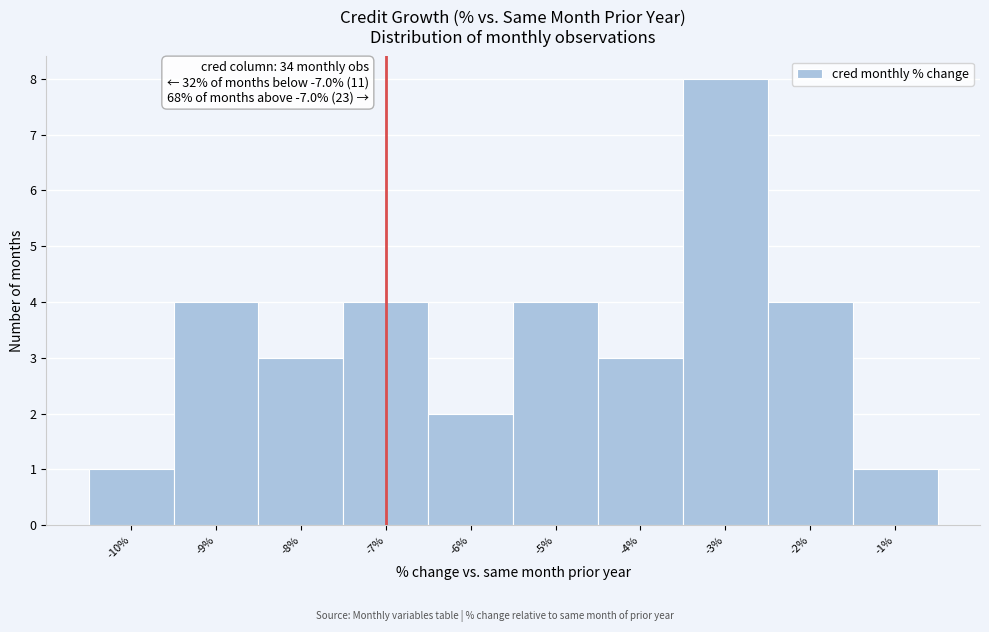

Which range on the x-axis has the tallest bar?

-3.5 to -2.5